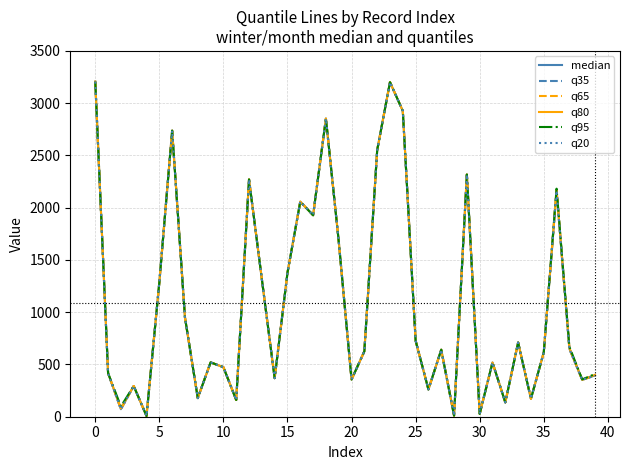

Does the chart have visible grid lines?

Yes